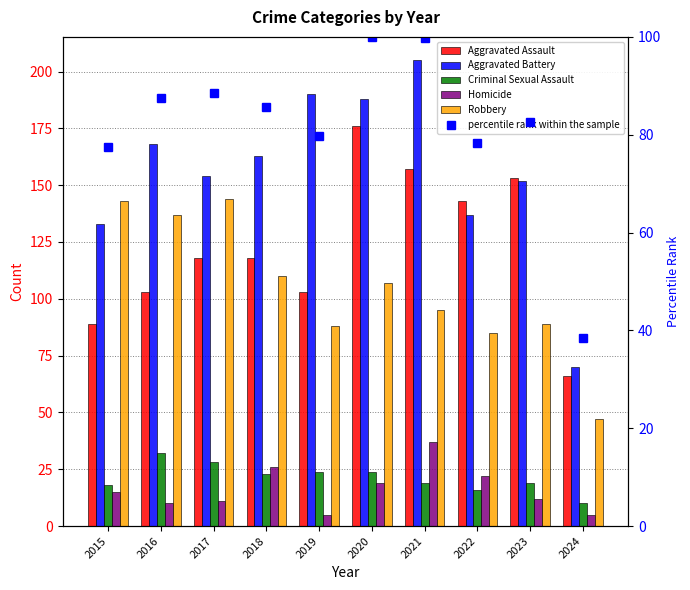

Reading left to right, transcribe all the data shown in this chart.

Aggravated Assault: 89.0	103.0	118.0	118.0	103.0	176.0	157.0	143.0	153.0	66.0
Aggravated Battery: 133.0	168.0	154.0	163.0	190.0	188.0	205.0	137.0	152.0	70.0
Criminal Sexual Assault: 18.0	32.0	28.0	23.0	24.0	24.0	19.0	16.0	19.0	10.0
Homicide: 15.0	10.0	11.0	26.0	5.0	19.0	37.0	22.0	12.0	5.0
Robbery: 143.0	137.0	144.0	110.0	88.0	107.0	95.0	85.0	89.0	47.0
percentile rank within the sample: 77.4	87.5	88.5	85.6	79.8	100.0	99.8	78.4	82.7	38.5